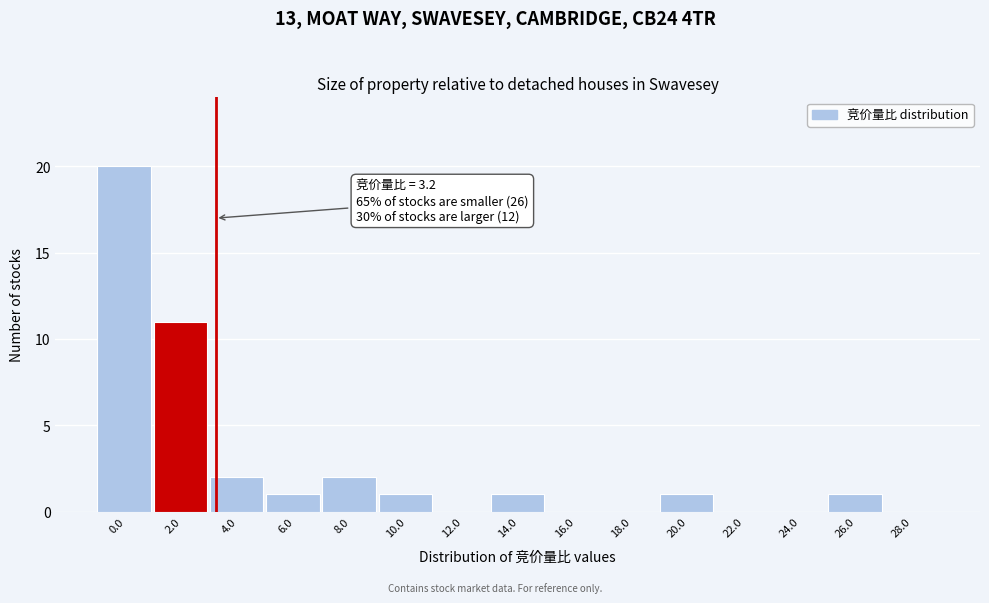

Reading left to right, what are all the values shown in this chart?

0.0=20	2.0=11	4.0=2	6.0=1	8.0=2	10.0=1	12.0=0	14.0=1	16.0=0	18.0=0	20.0=1	22.0=0	24.0=0	26.0=1	28.0=0